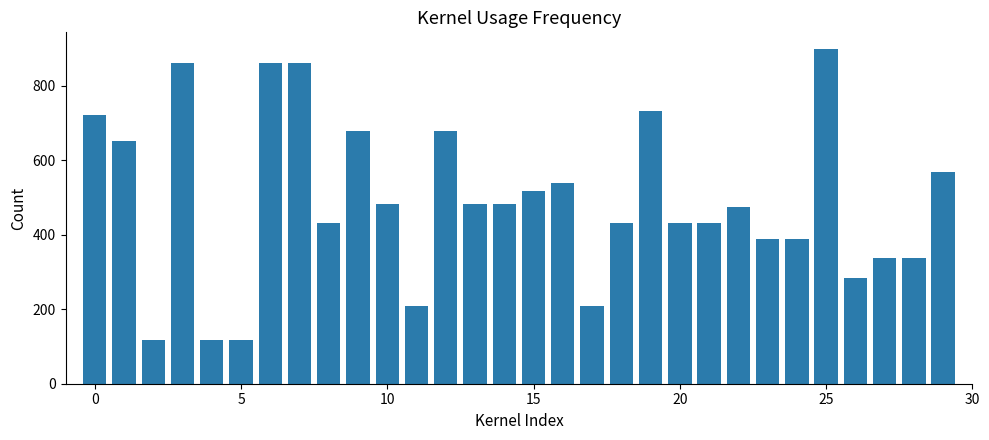

What is the difference between the maximum and minimum values?

780